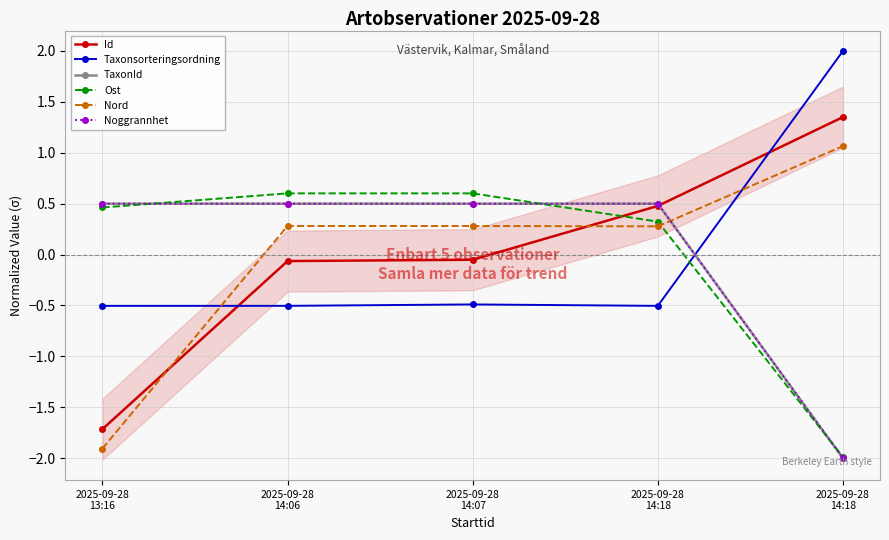

What is the approximate value of Noggrannhet at 2025-09-28
14:06?

0.5